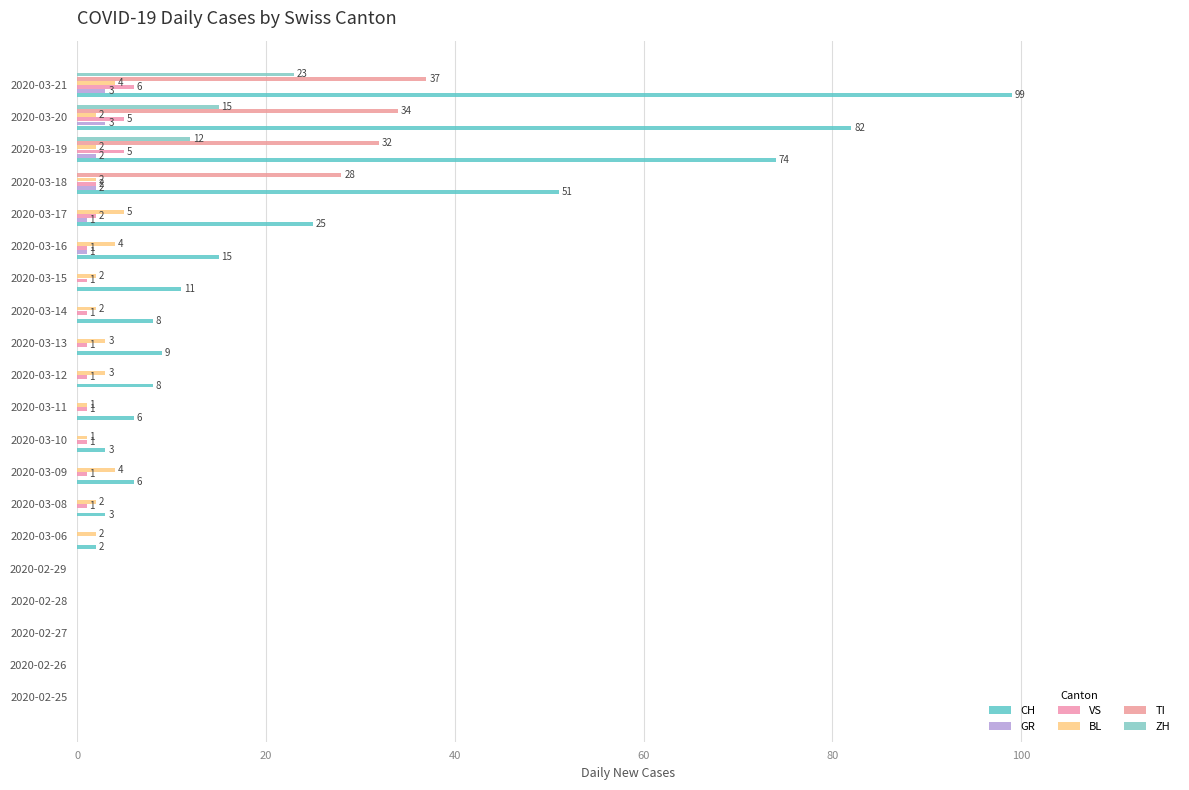

Rank the series by their maximum value, from highest to lowest.

CH, TI, ZH, VS, BL, GR